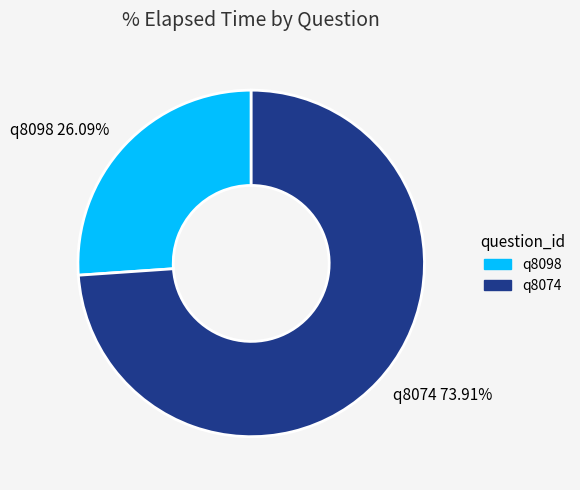

What percentage is the q8074 slice, to the nearest percent?

74%